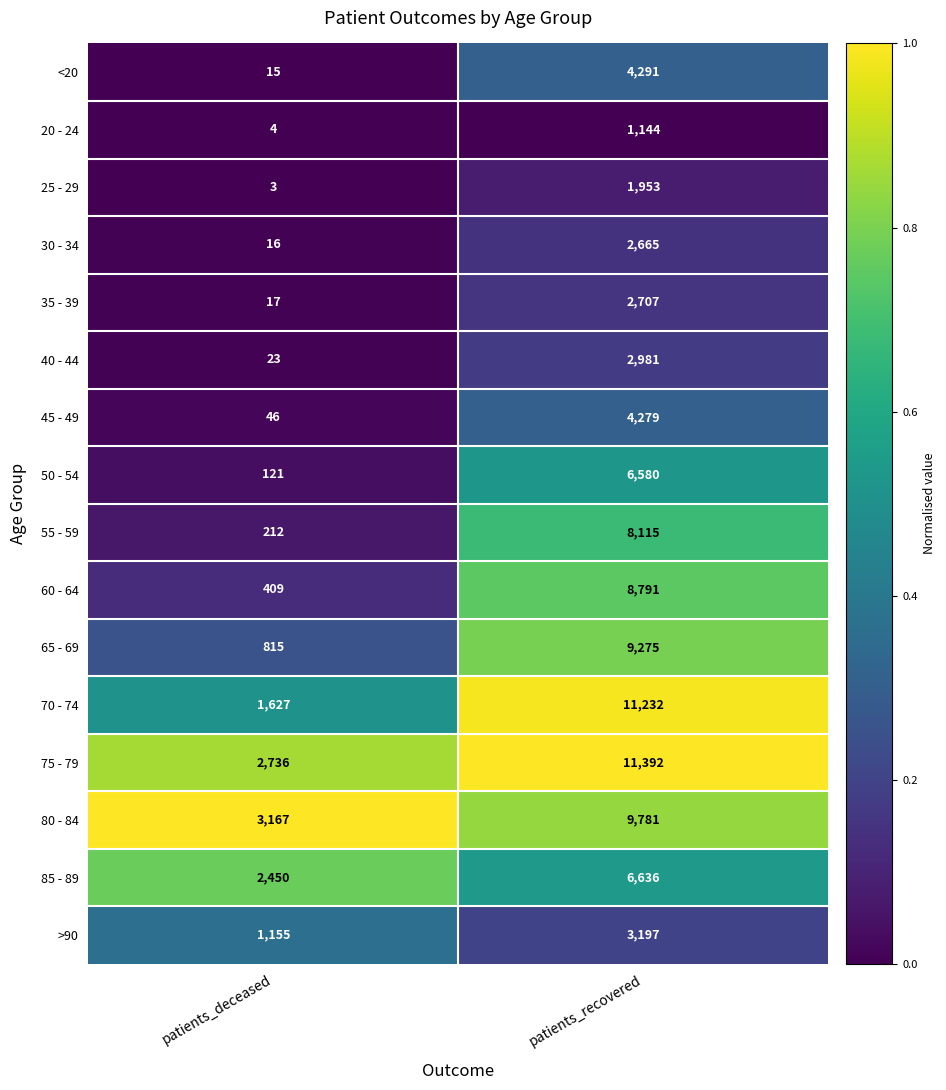

The 60 - 64 series shows 8791 at patients_recovered. True or false?

True